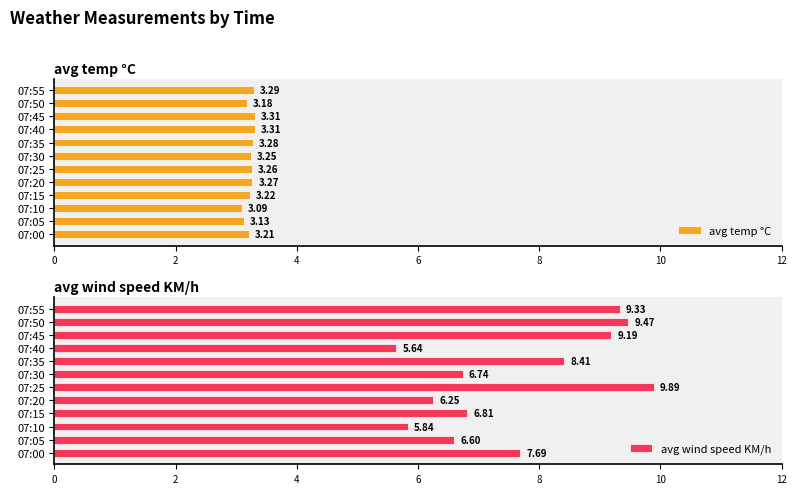

What is the maximum value for avg temp °C?

3.3